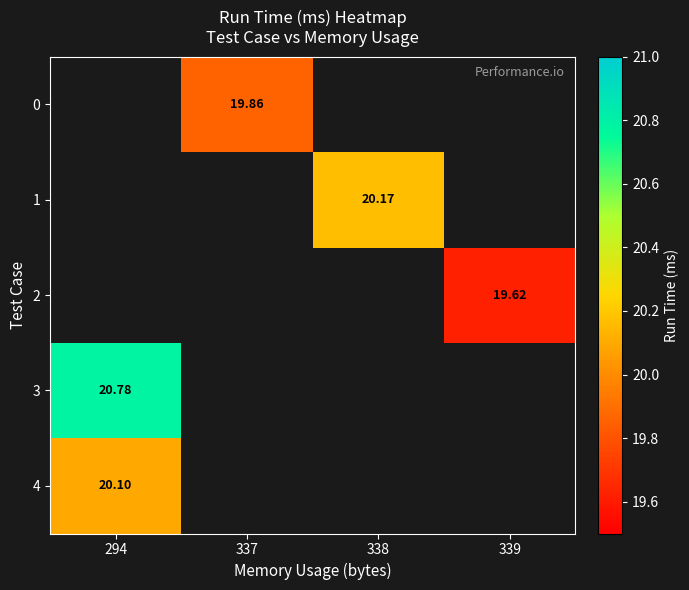

List the labels in order of 1 value, largest first.

294, 337, 338, 339